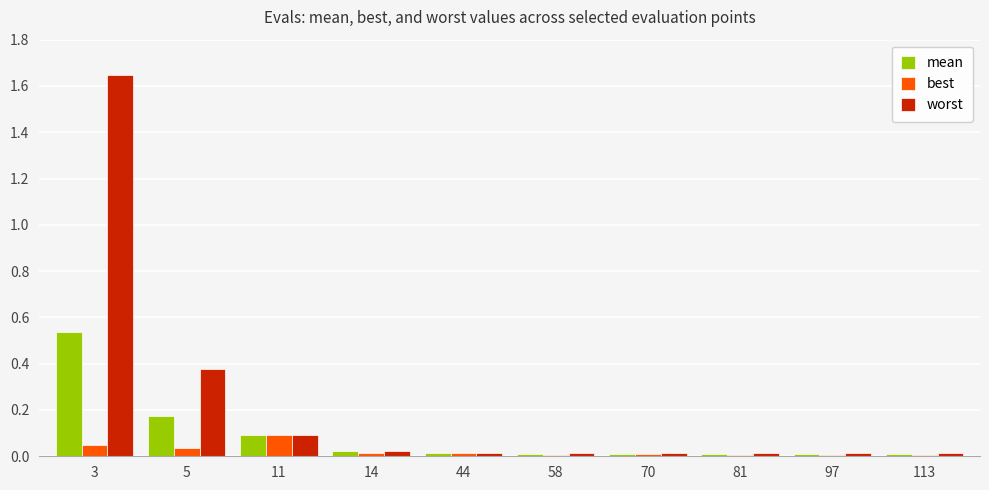

Are the bars horizontal?

No